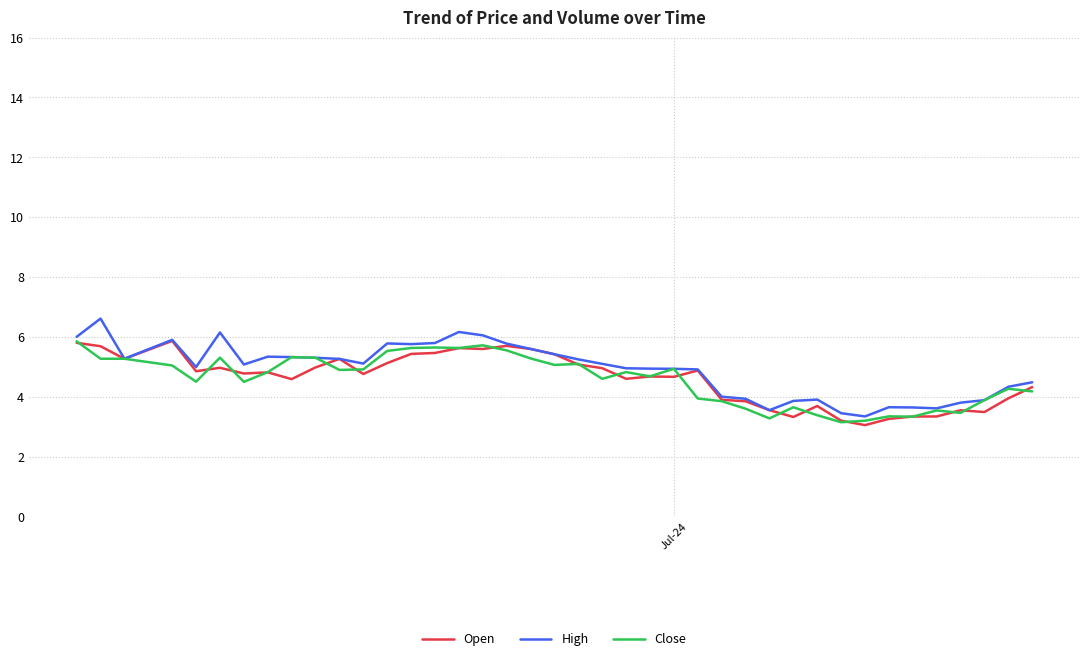

Does the chart have visible grid lines?

Yes